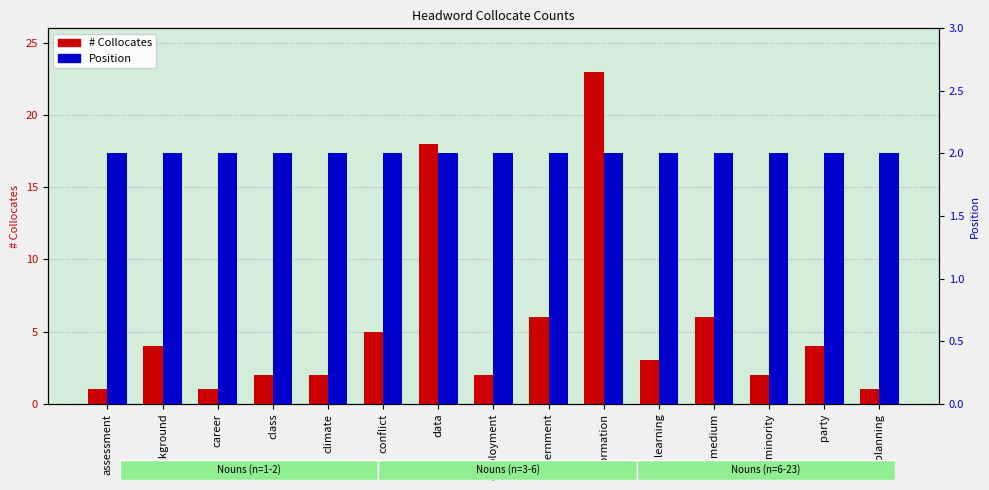

Which series has the largest total across all categories?

# Collocates